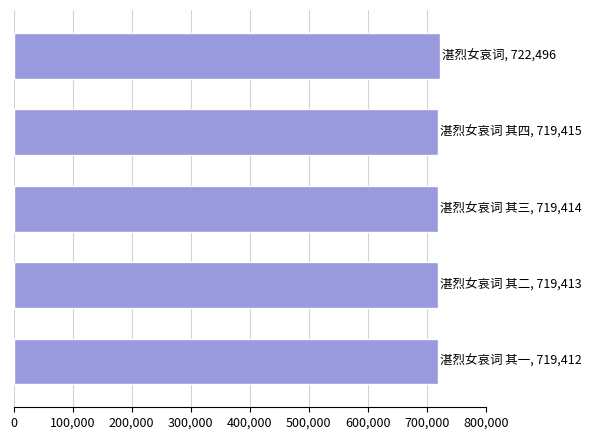

What is the sum of all values?

3600150